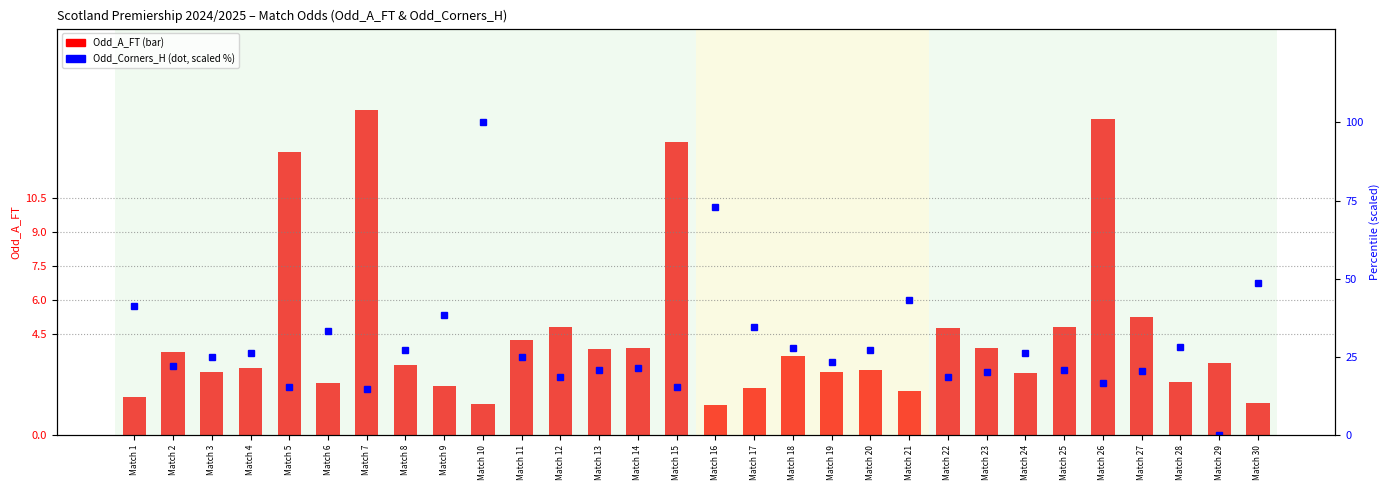

Rank the categories by Odd_A_FT value from highest to lowest.

Match 7, Match 26, Match 15, Match 5, Match 27, Match 12, Match 25, Match 22, Match 11, Match 14, Match 23, Match 13, Match 2, Match 18, Match 29, Match 8, Match 4, Match 20, Match 3, Match 19, Match 24, Match 28, Match 6, Match 9, Match 17, Match 21, Match 1, Match 30, Match 10, Match 16